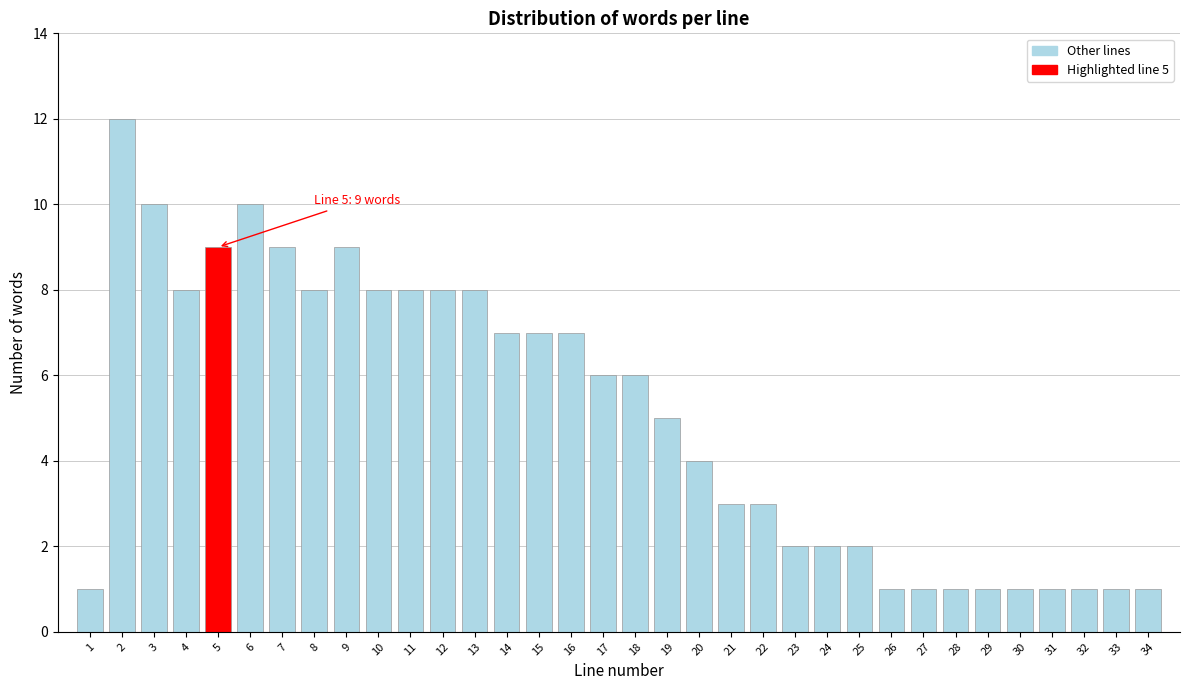

What is the difference between the maximum and second lowest values?

11